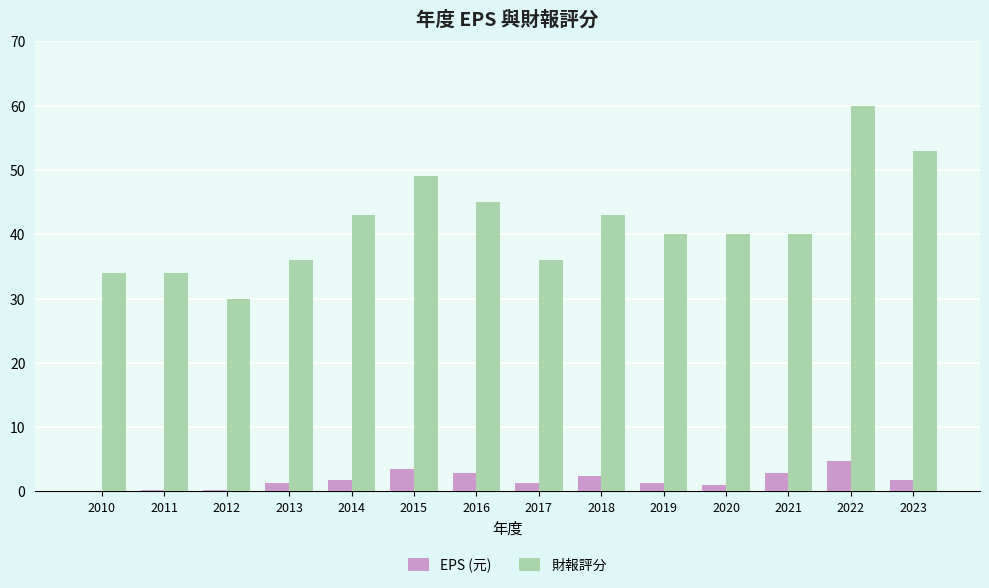

True or false: 財報評分 has a value of 30.0 at 2012.

True